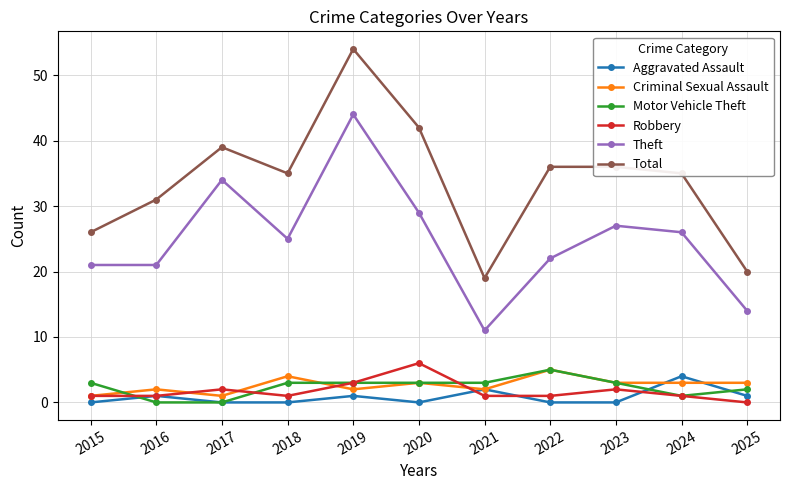

What is the difference between the second highest and minimum values in the Total series?

23